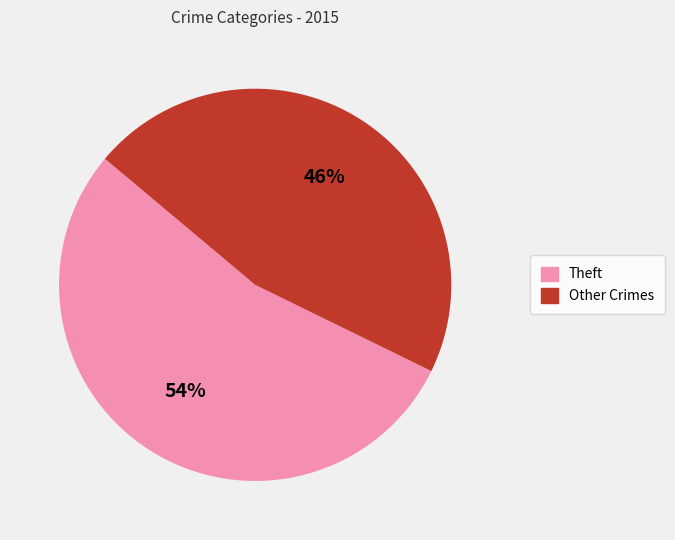

To the nearest percent, what is the difference between the largest and smallest slice percentages?

8%